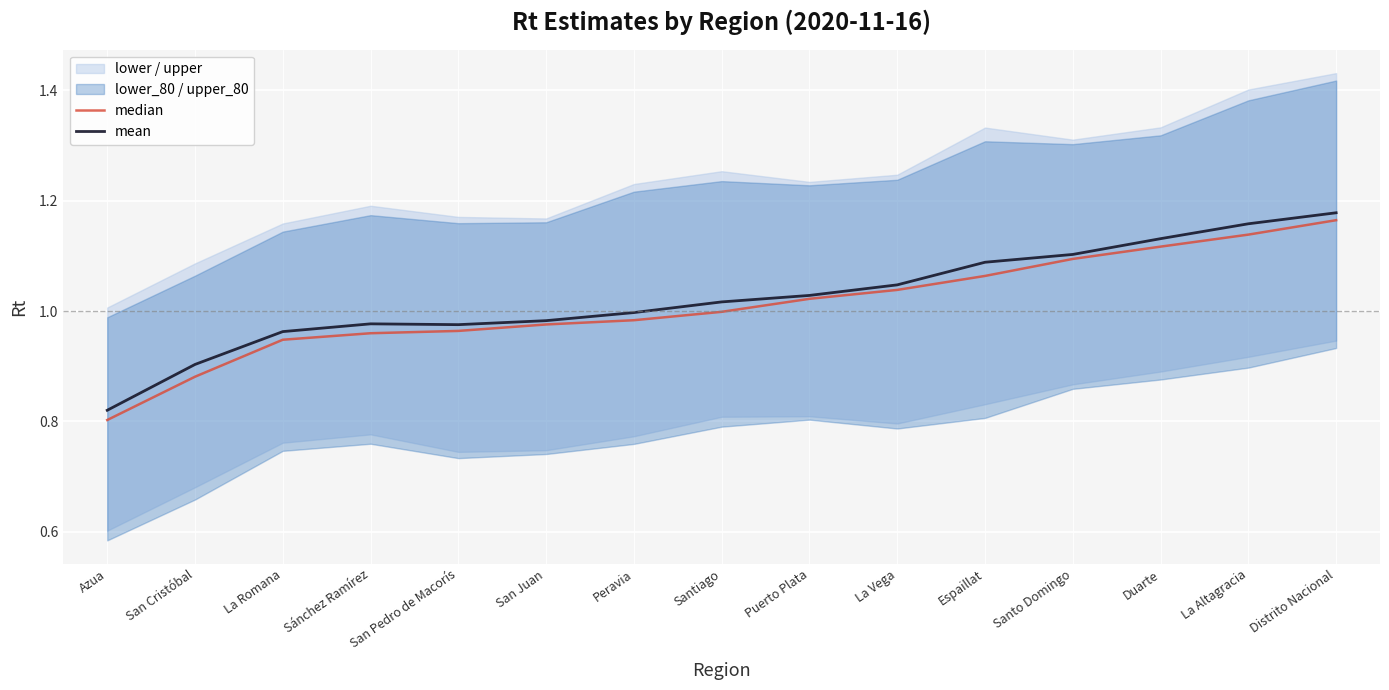

What value does the mean series have at Peravia?

1.0